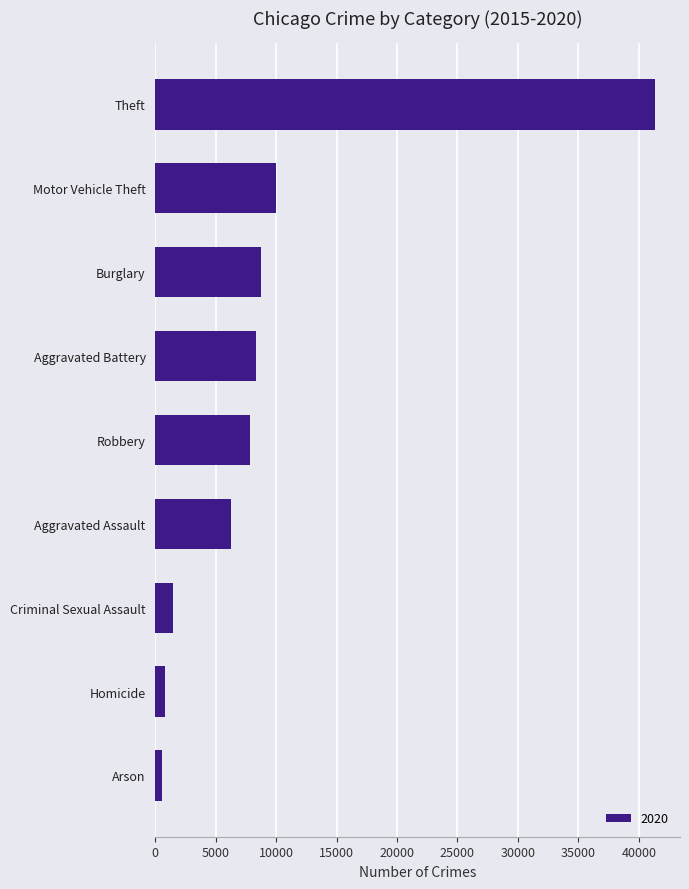

True or false: the data shows 9959 at Motor Vehicle Theft.

True